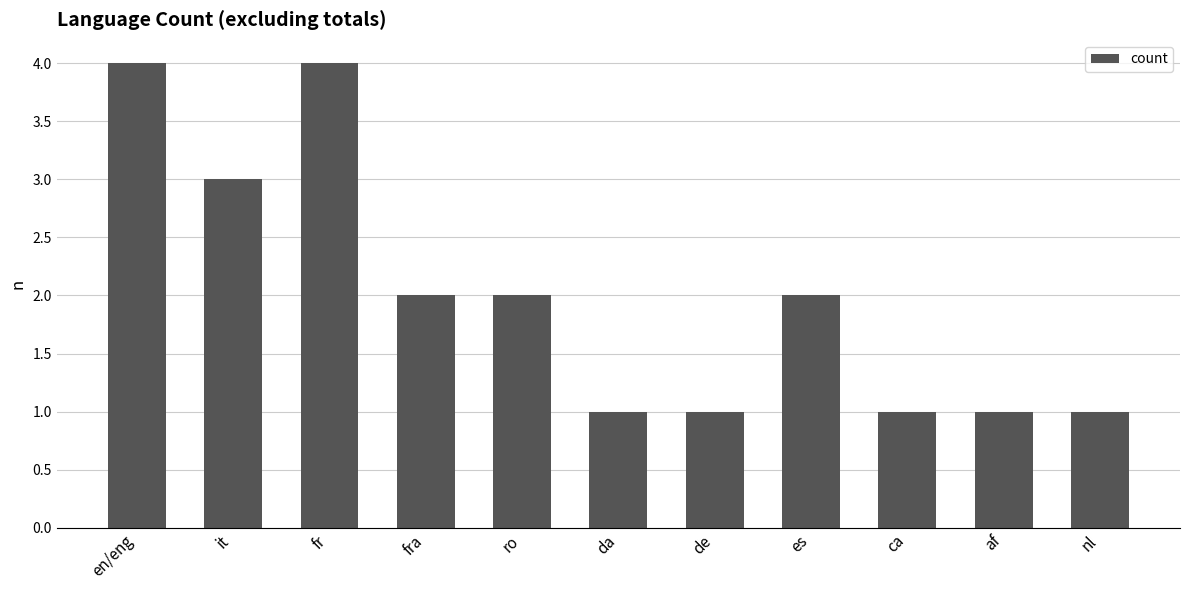

The value at fr is 4. True or false?

True